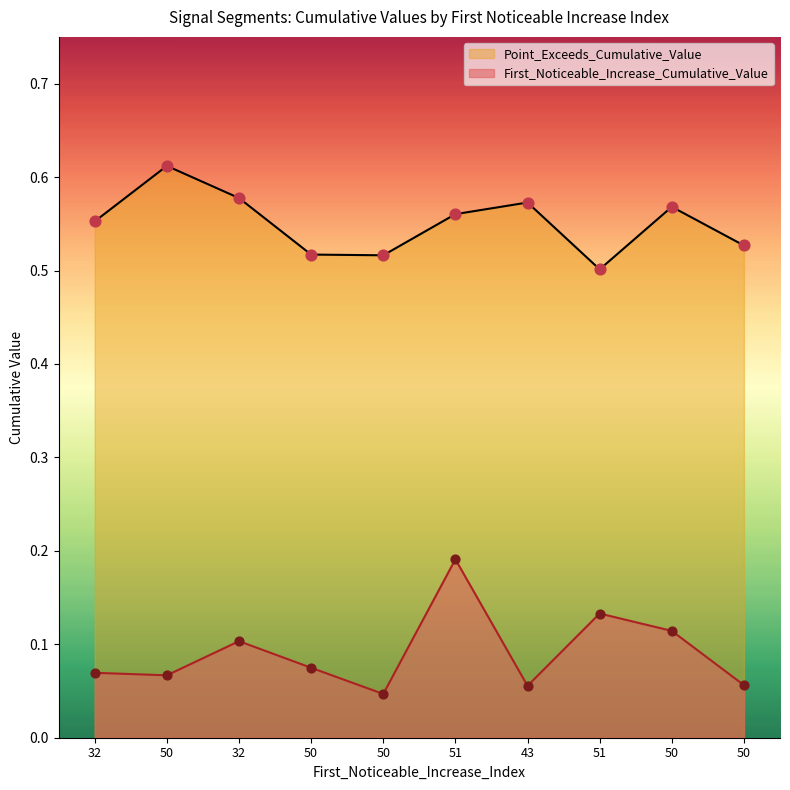

Which series has the largest Y range (max minus min)?

First_Noticeable_Increase_Cumulative_Value